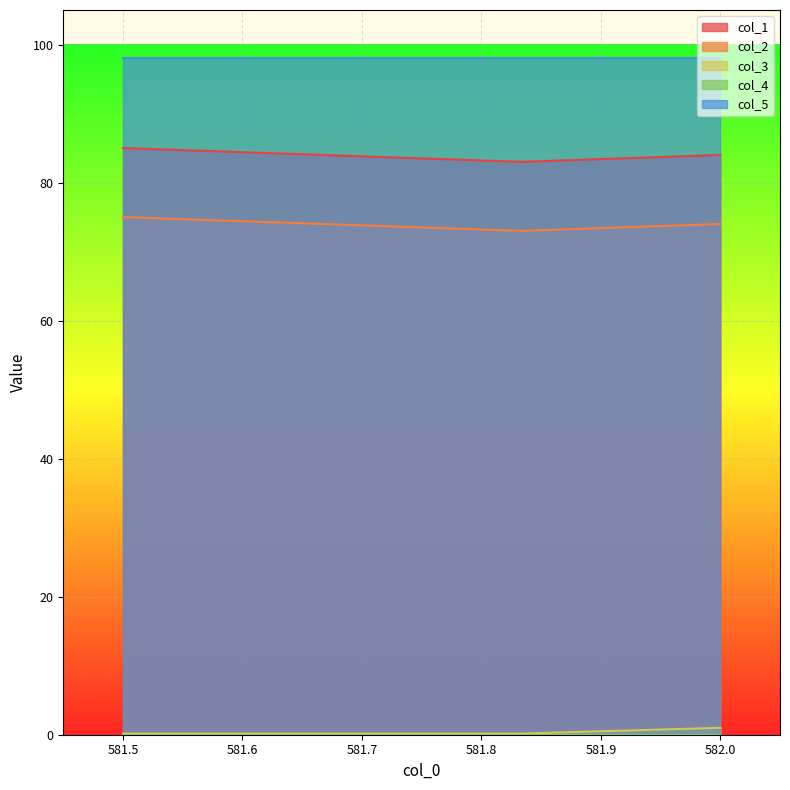

True or false: col_1 has a value of 85.0 at 581.5.

True